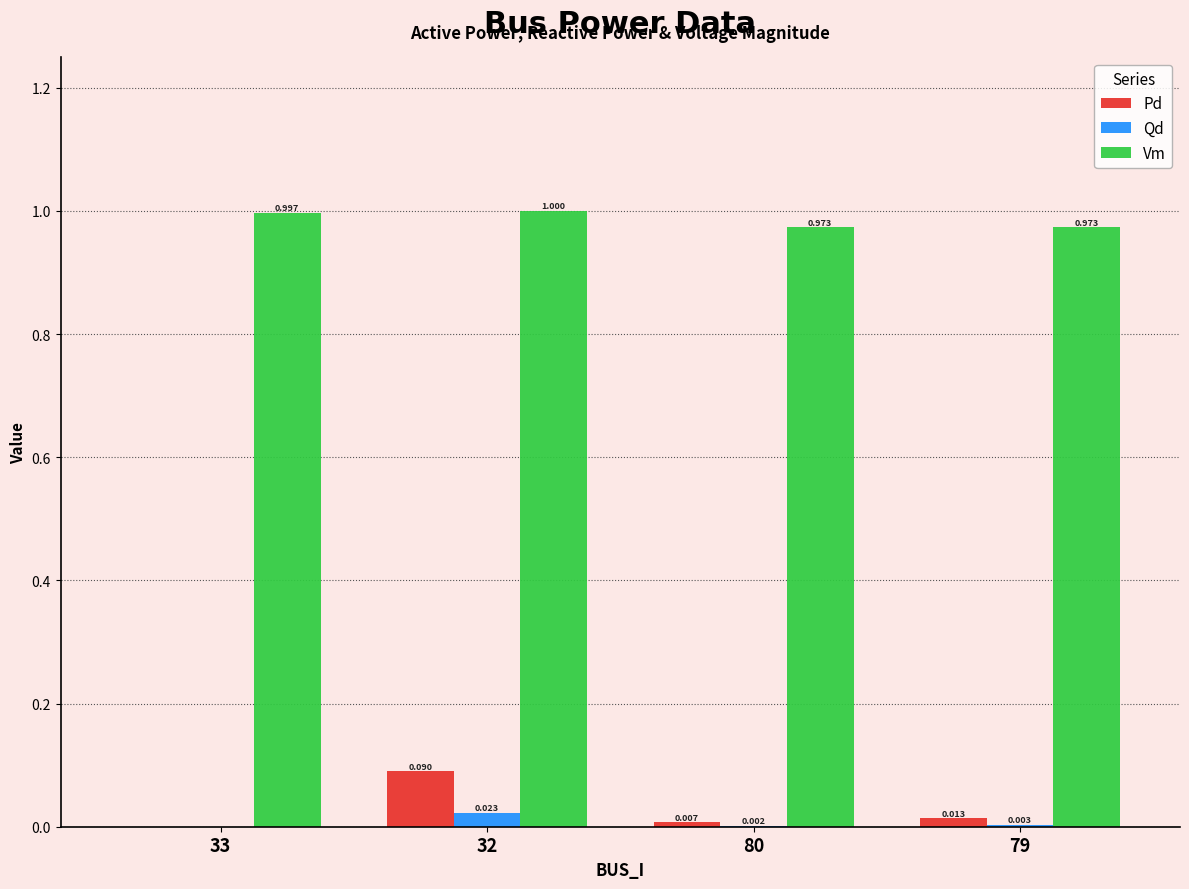

Which series changed the most between 33 and 79?

Vm